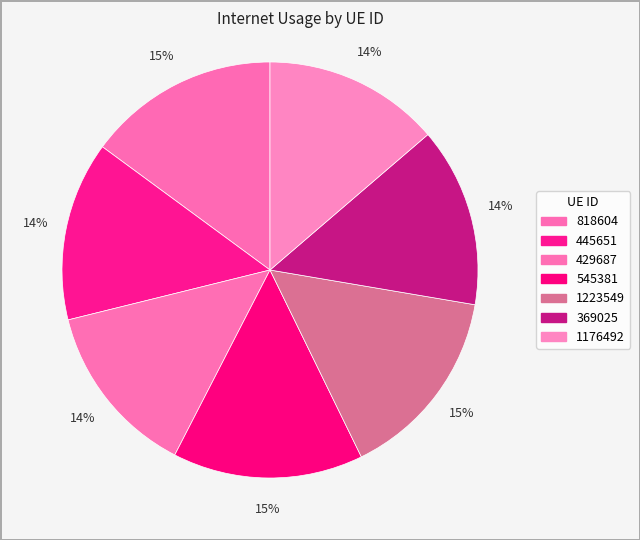

How many slices are in this pie chart?

7